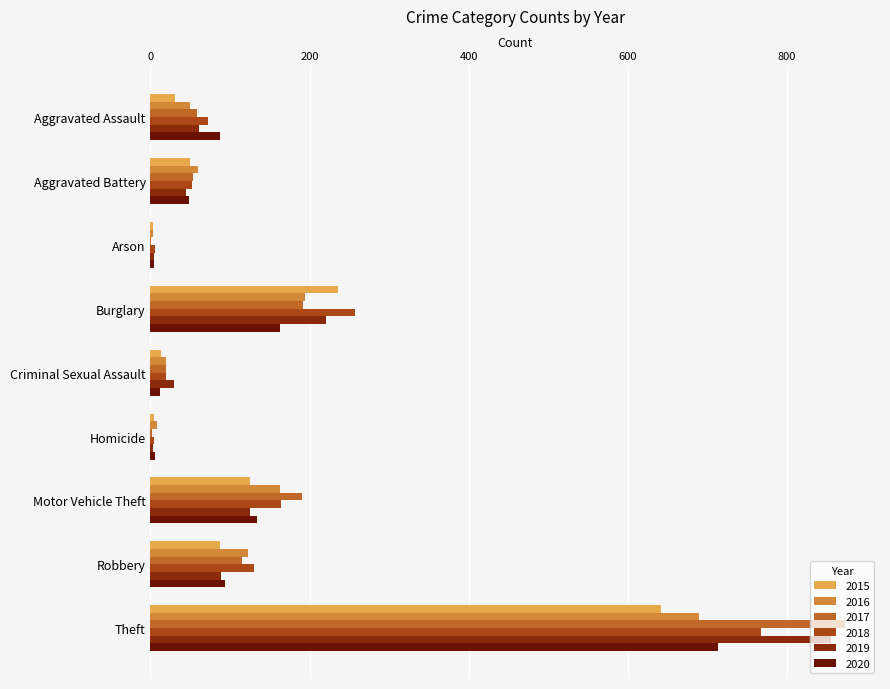

What is the greatest value displayed?

873